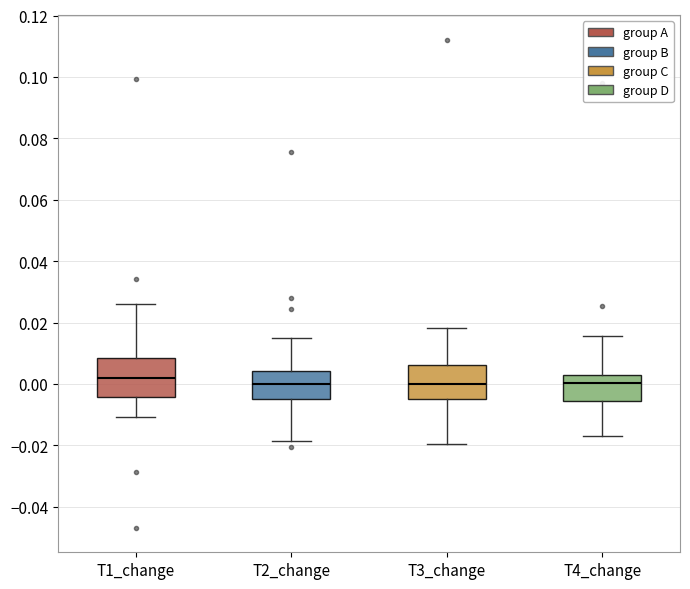

Reading left to right, transcribe this box plot: for each box, give where its median line is, the range the box spans, and where its two whiskers end, as read against the y-axis. The values are not printed on the chart, so give them approximately, as read against the axis.

T1_change: median 0.002, box -0.004 to 0.008, whiskers -0.010 to 0.026
T2_change: median 0.000, box -0.006 to 0.004, whiskers -0.018 to 0.014
T3_change: median 0.000, box -0.006 to 0.006, whiskers -0.020 to 0.018
T4_change: median 0.000, box -0.006 to 0.002, whiskers -0.018 to 0.016